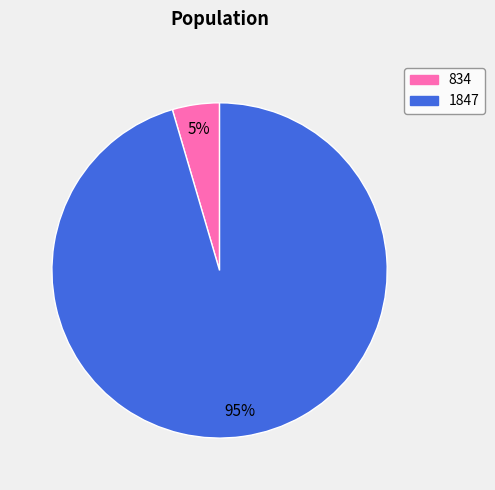

Which slice is the smallest?

834